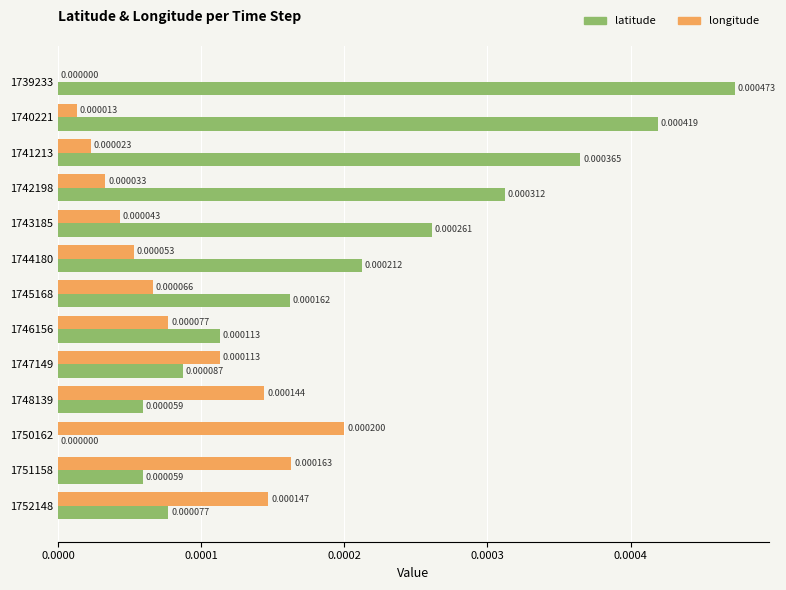

What are all the series names shown in the legend?

latitude, longitude